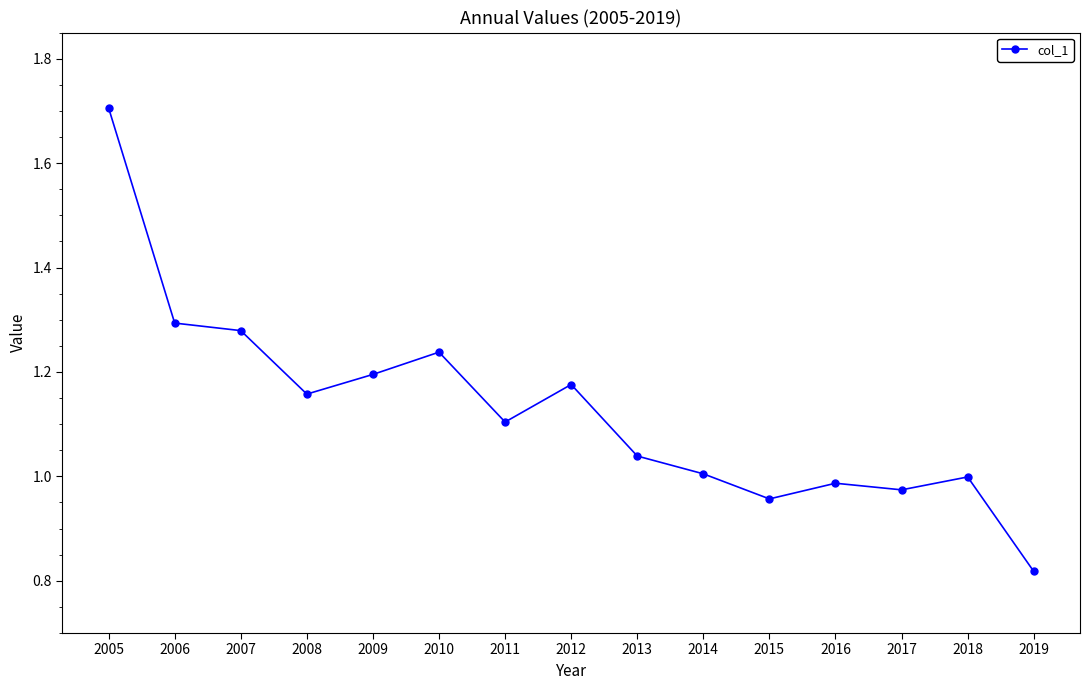

The chart shows a value of 2.5 at 2005. True or false?

False